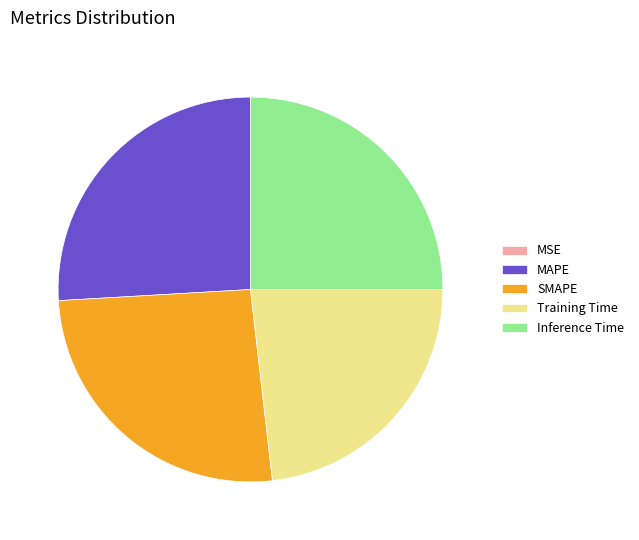

The Inference Time slice represents 37% of the pie. True or false?

False